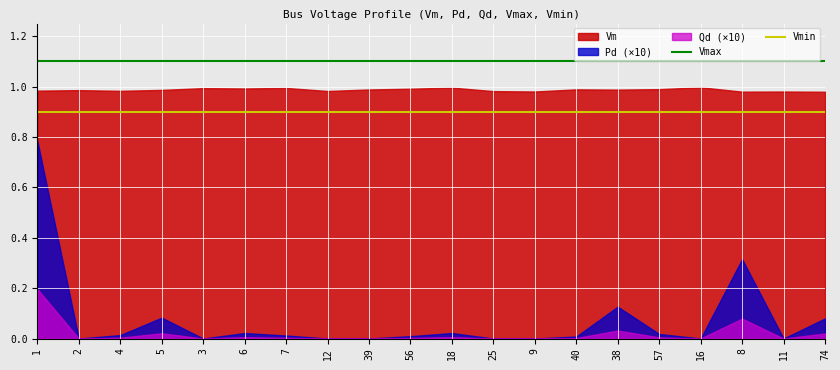

The Vmin series shows 0.4 at 40. True or false?

False